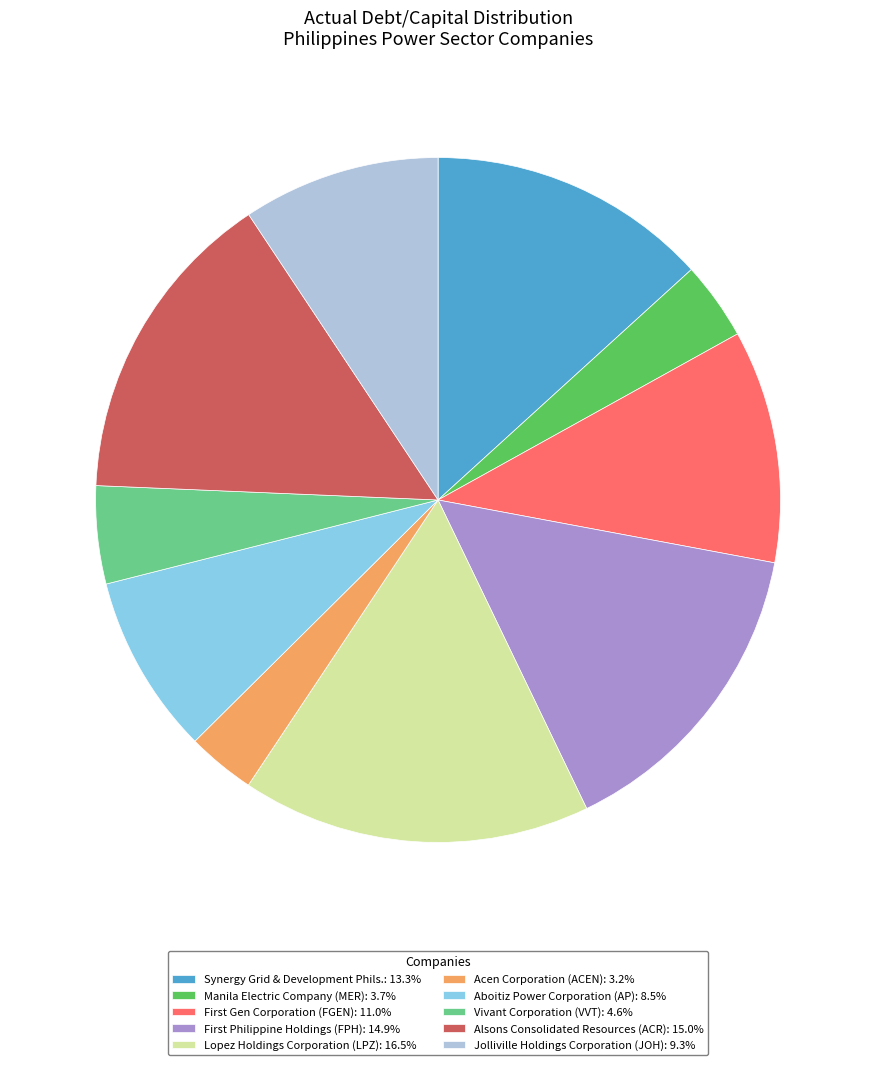

Is there any slice that represents more than half of the pie?

No